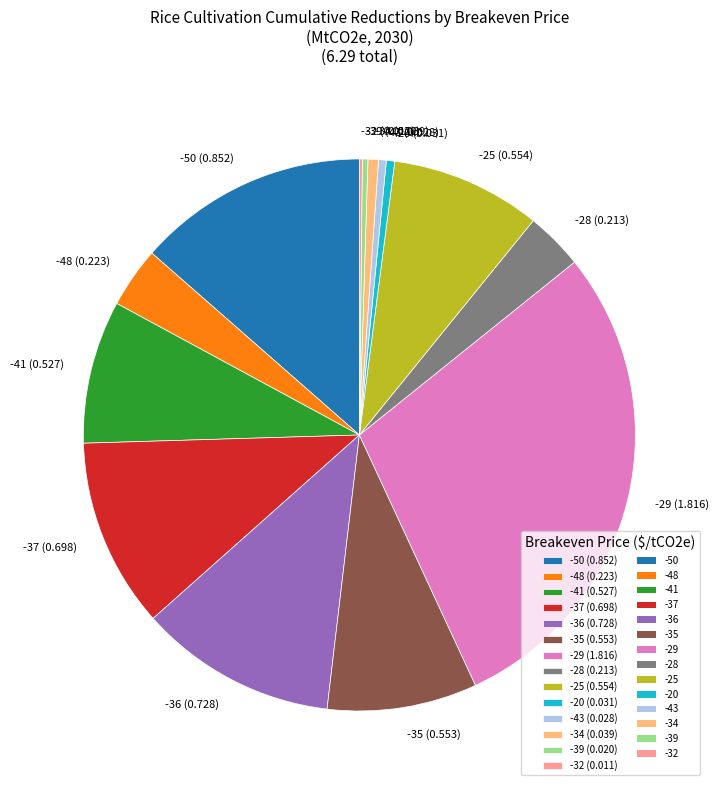

Which slice is the largest?

-29